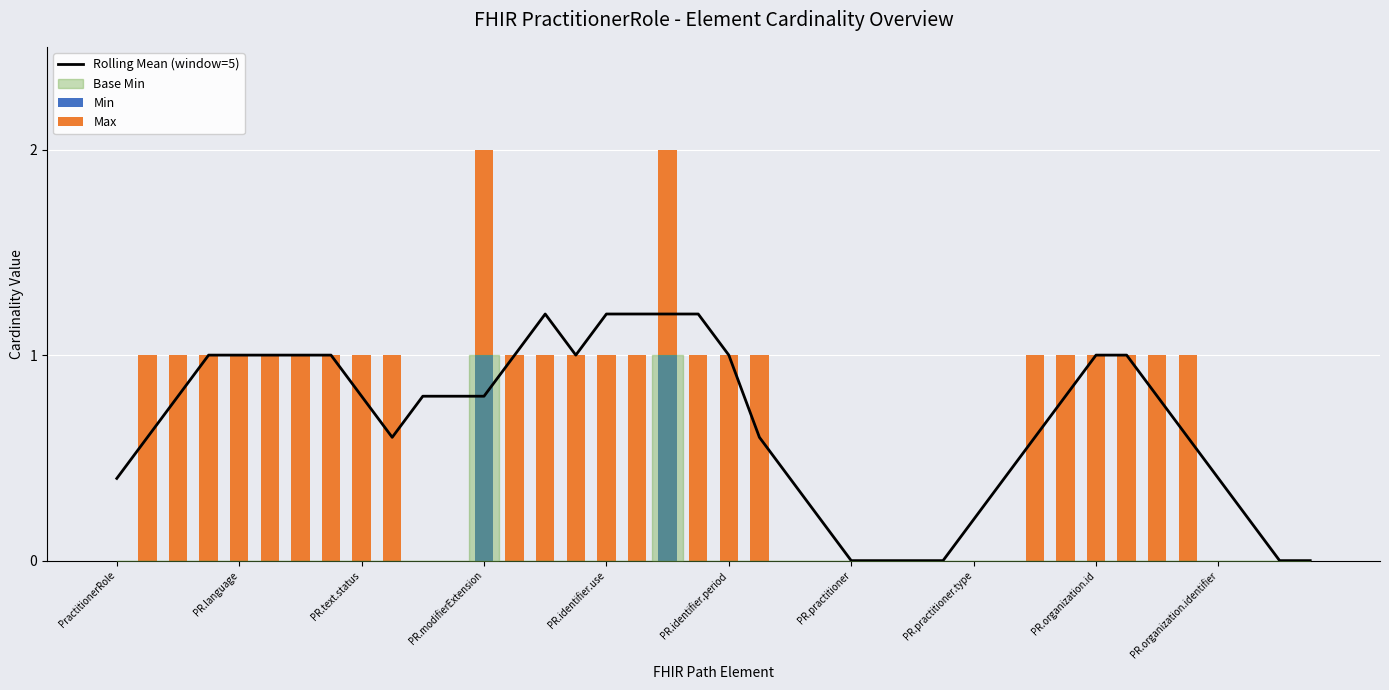

How many groups of bars are there?

40